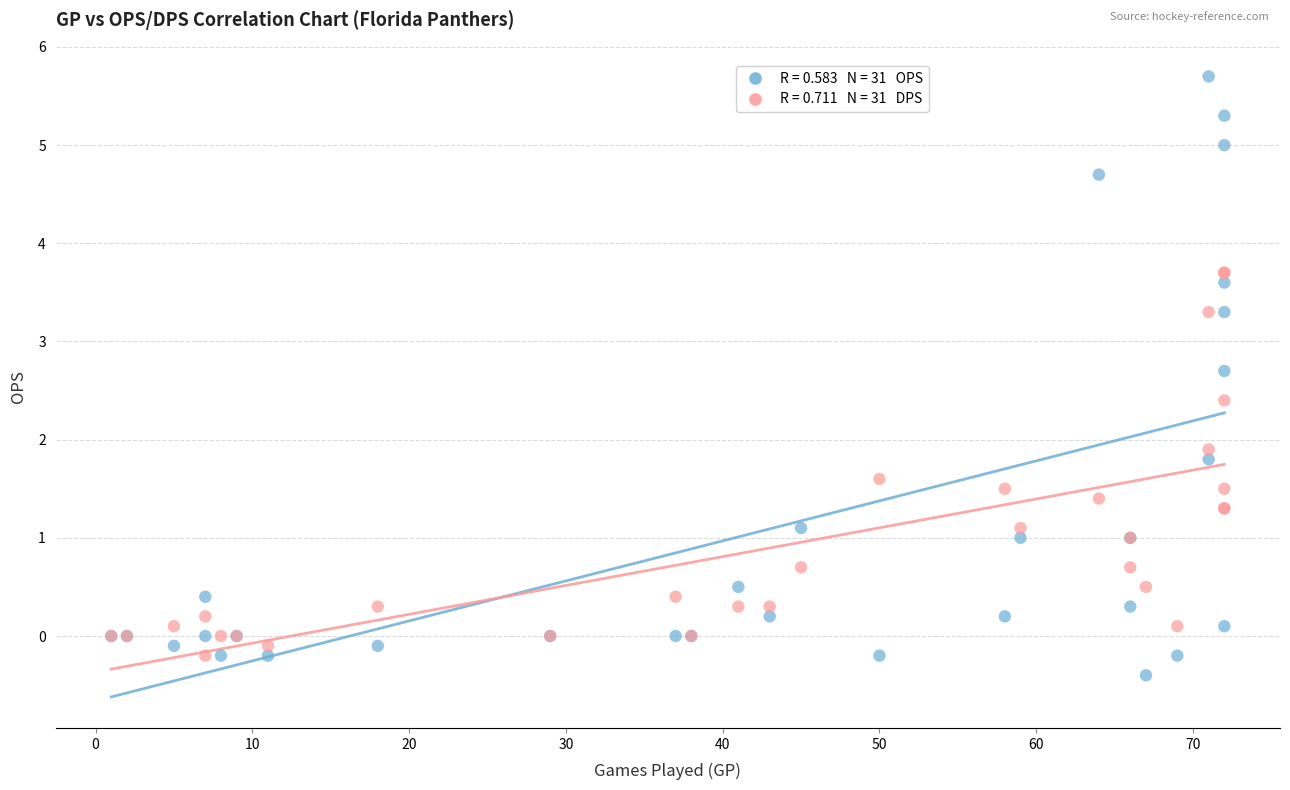

Across all series, what Y value is closest to 2?

1.9